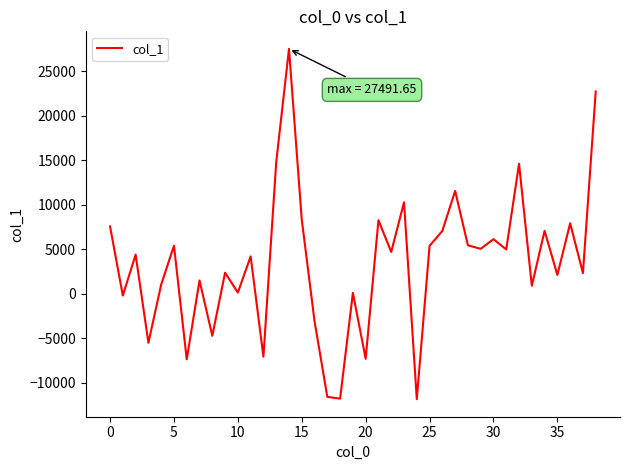

What is the minimum value shown in the chart?

-11840.5